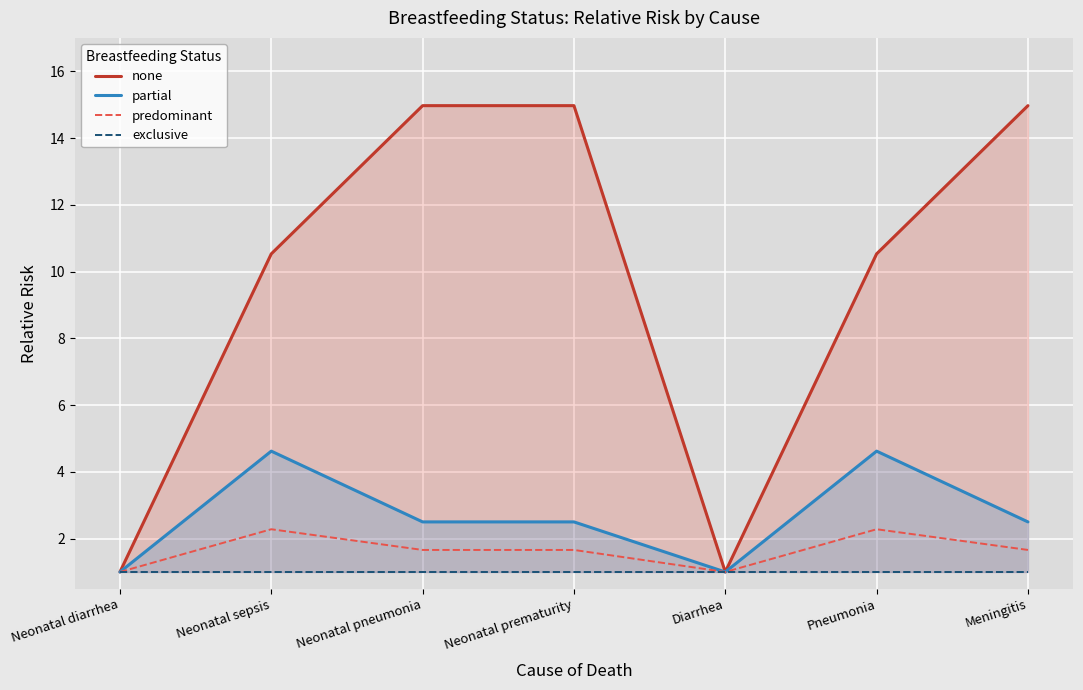

Which label corresponds to the smallest value in the chart?

Neonatal diarrhea